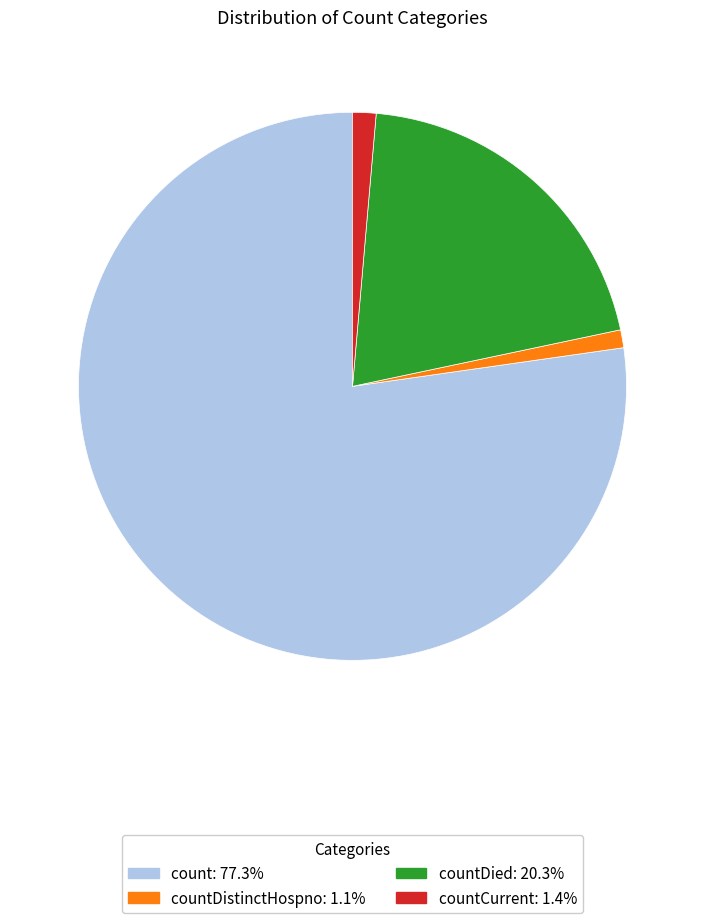

Is there a majority slice in this chart?

Yes